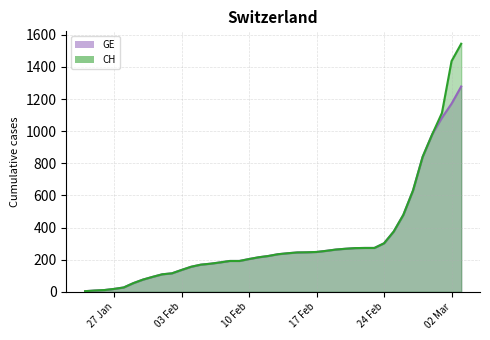

What is the average value of the CH series?

322